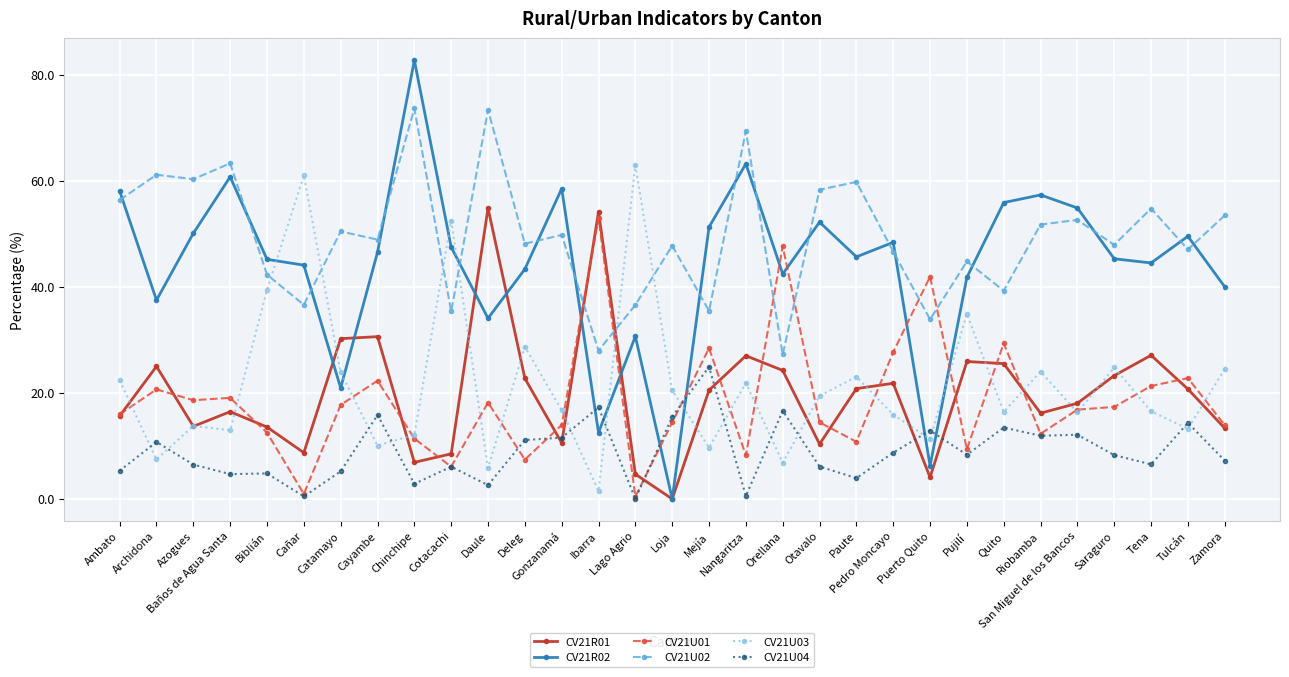

What is the sum of all CV21U02 values?

1534.7